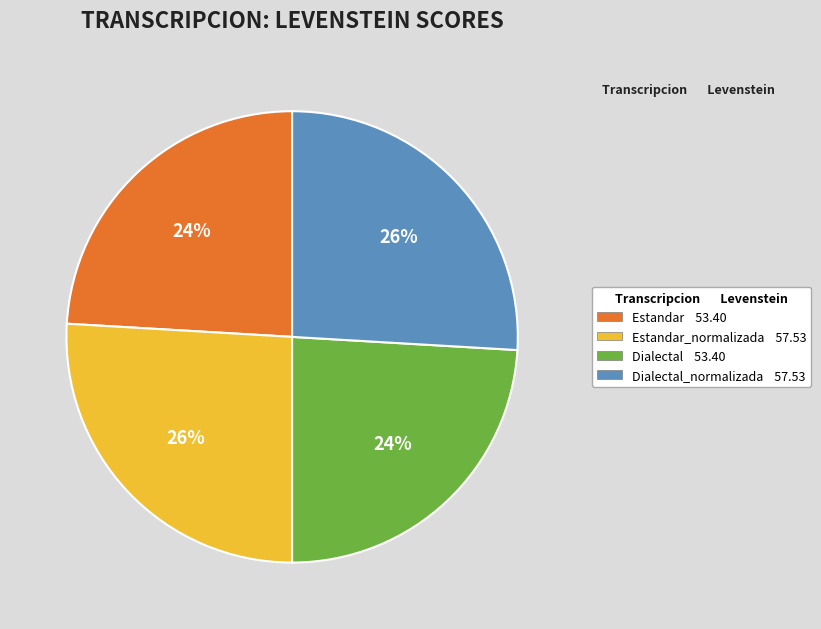

True or false: Estandar_normalizada 57.53 accounts for 36% of the total.

False